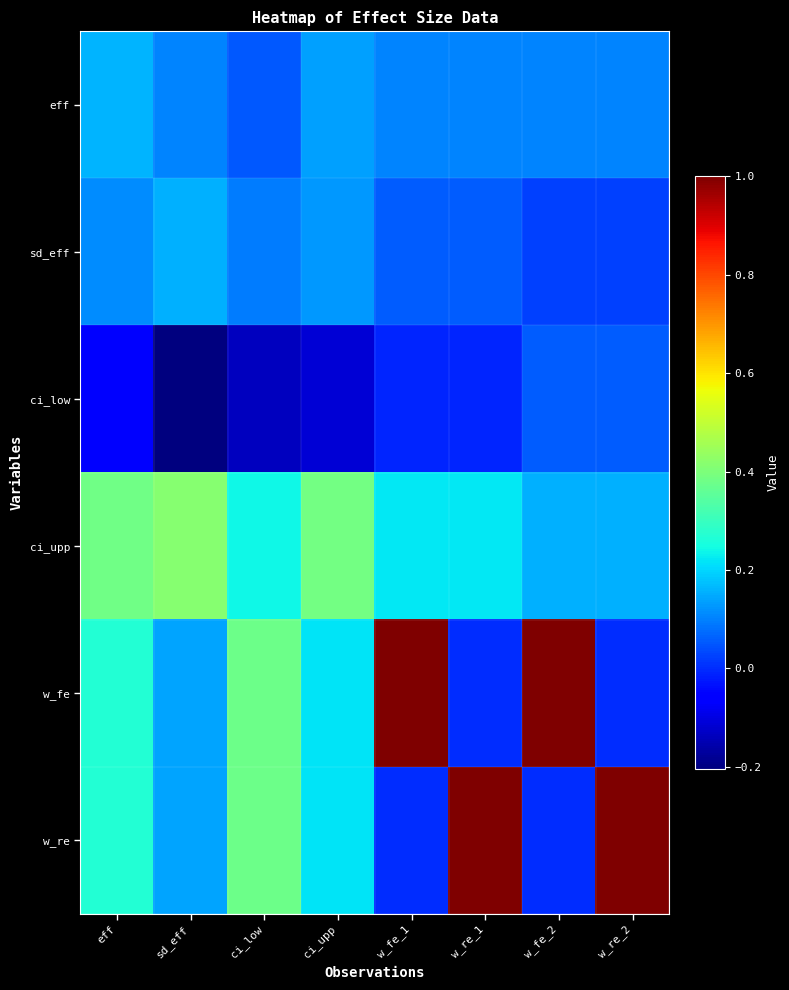

At which category is the sum across all series the highest?

w_fe_1